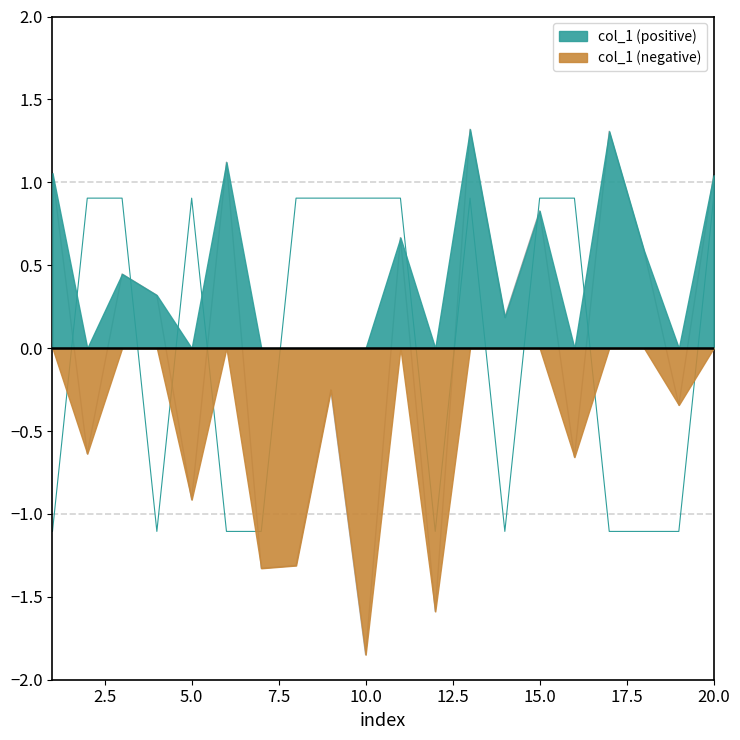

Reading left to right, transcribe all the data shown in this chart.

col_1: 1.1	-0.6	0.4	0.3	-0.9	1.1	-1.3	-1.3	-0.3	-1.8	0.7	-1.6	1.3	0.2	0.8	-0.7	1.3	0.6	-0.3	1.0
col_2: -1.1	0.9	0.9	-1.1	0.9	-1.1	-1.1	0.9	0.9	0.9	0.9	-1.1	0.9	-1.1	0.9	0.9	-1.1	-1.1	-1.1	0.9